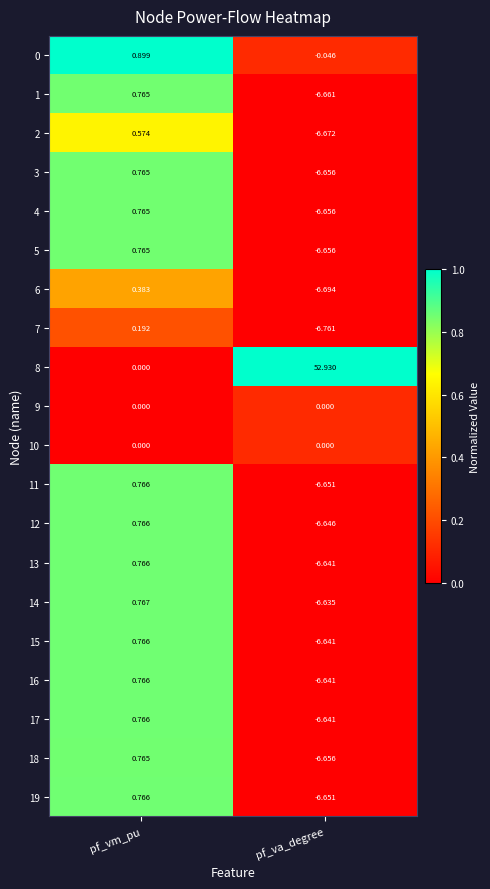

Is the value of 3 at pf_vm_pu greater than the value of 14 at pf_vm_pu?

No